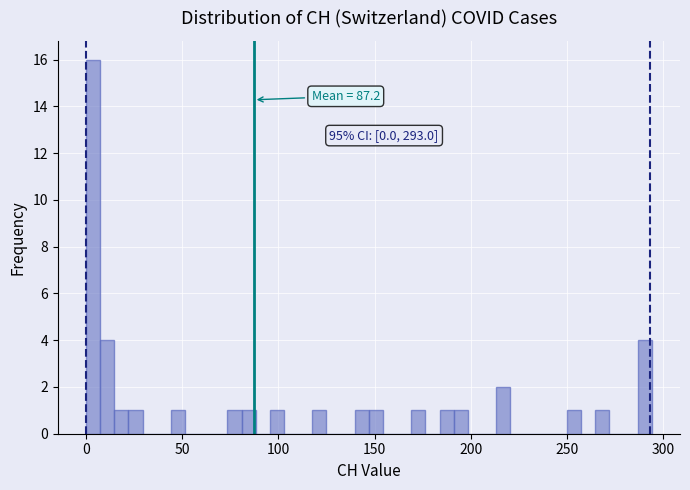

Read against the x-axis, roughly where is the centre of the tallest bar?

5